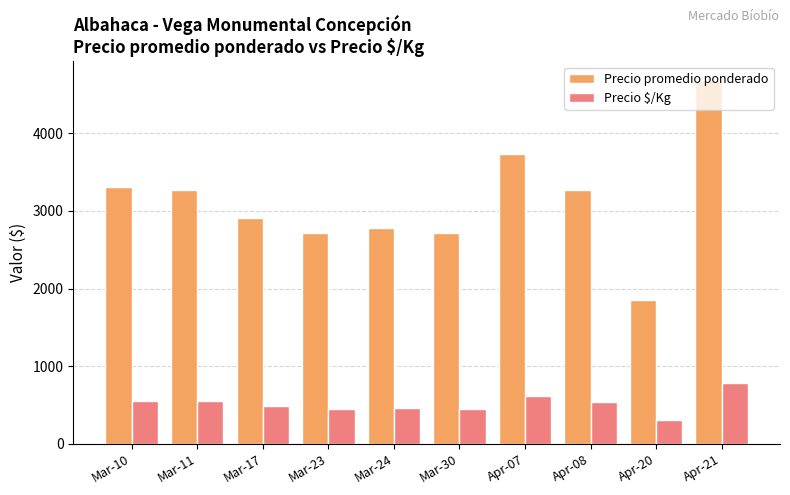

What is the spread (max minus min) of values at Mar-24?

2322